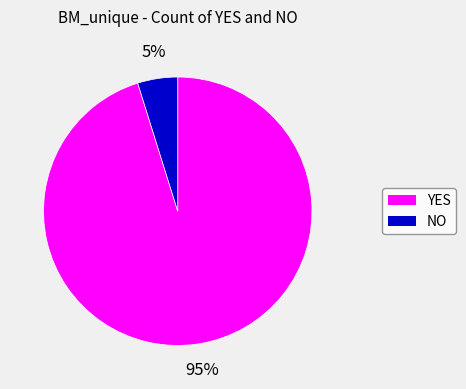

What is the smallest slice in the pie chart?

NO